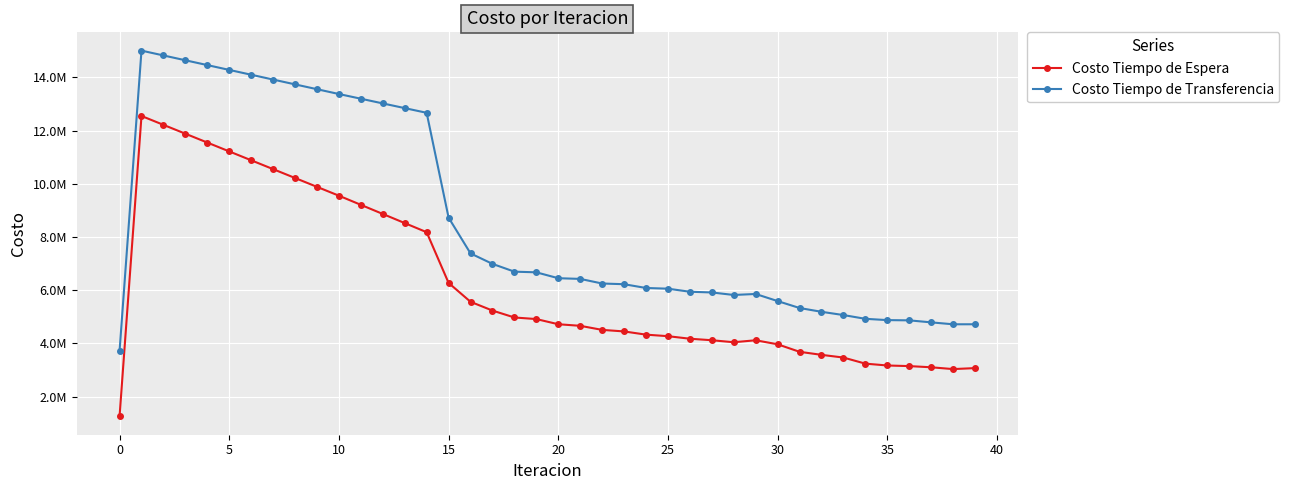

True or false: Costo Tiempo de Espera and Costo Tiempo de Transferencia cross at least once.

False